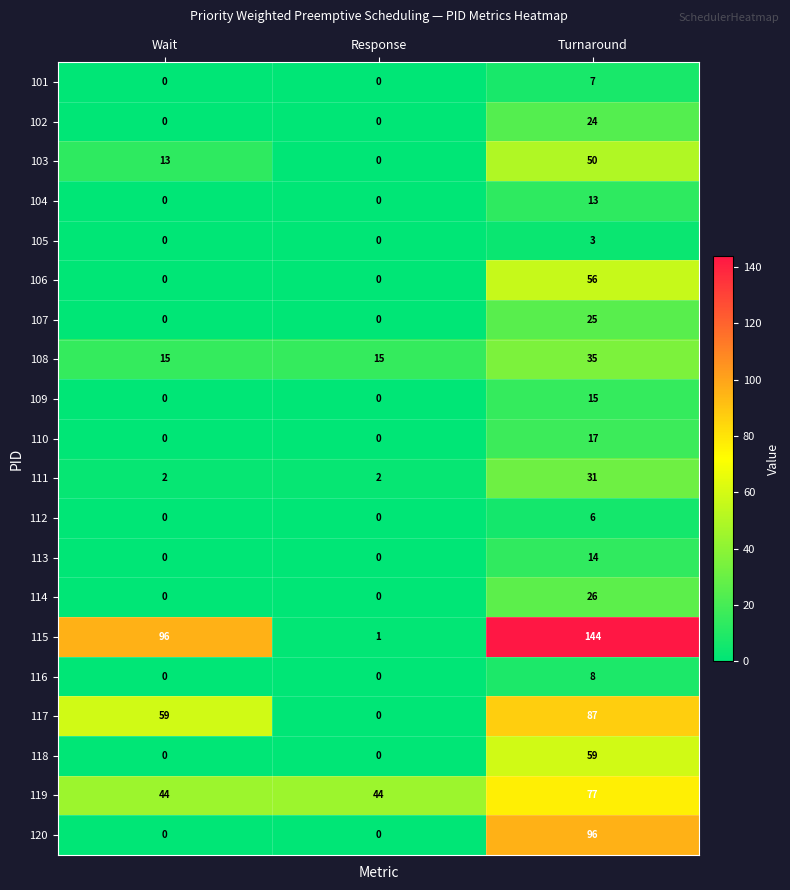

Which series has the widest spread of values?

115